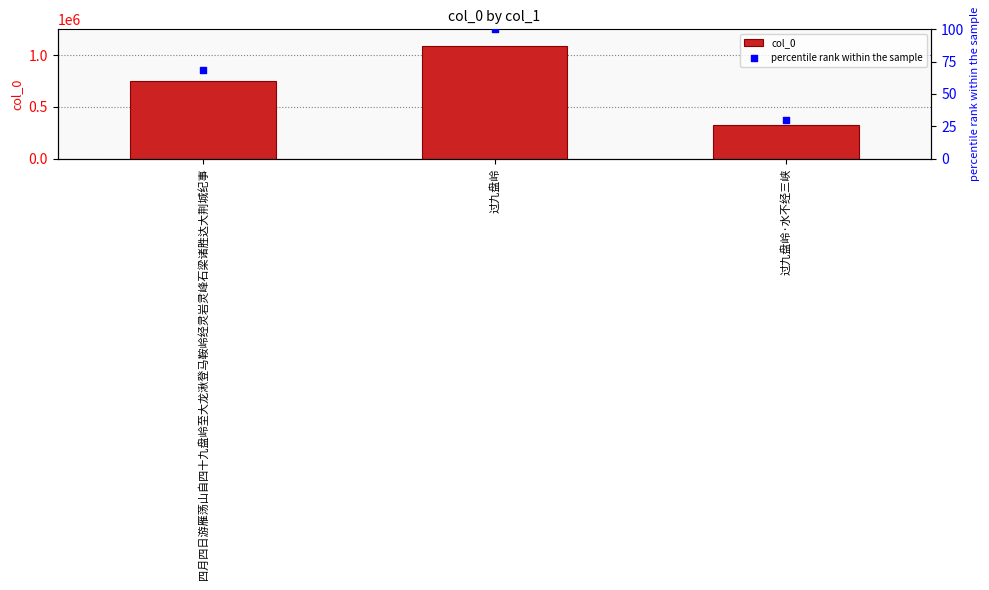

Is the value of col_0 at 过九盘岭·水不经三峡 greater than the value of percentile rank within the sample at 过九盘岭·水不经三峡?

Yes